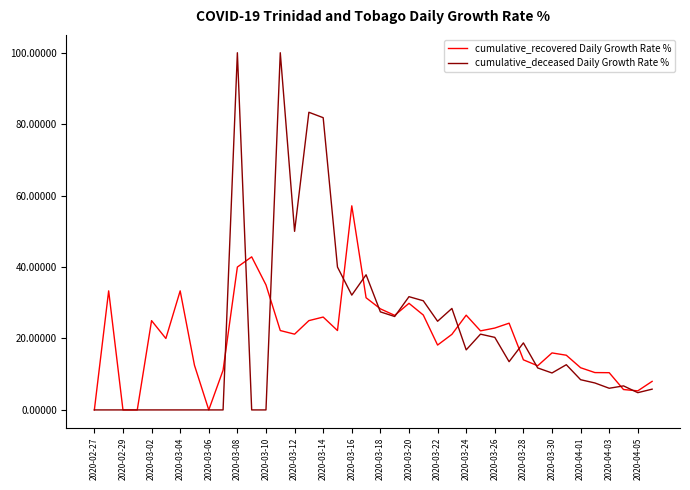

Which series has the largest total across all categories?

cumulative_deceased Daily Growth Rate %